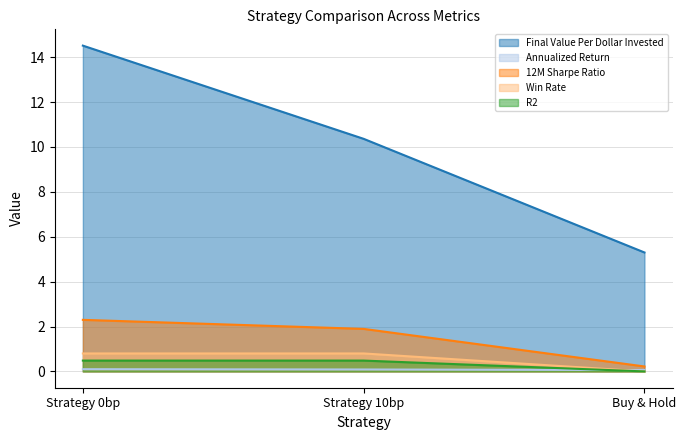

Which series has the largest total across all categories?

Final Value Per Dollar Invested